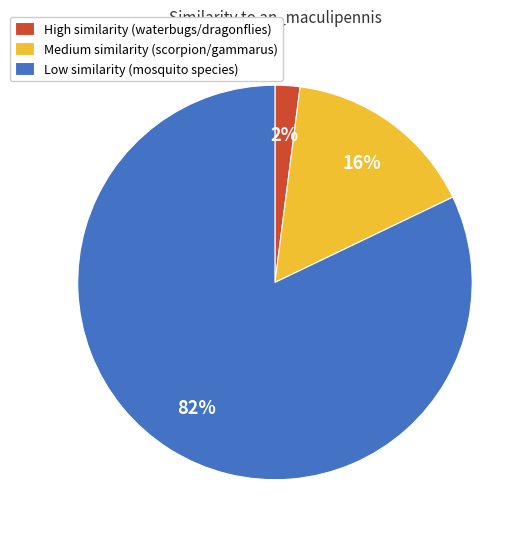

How many slices are in this pie chart?

3